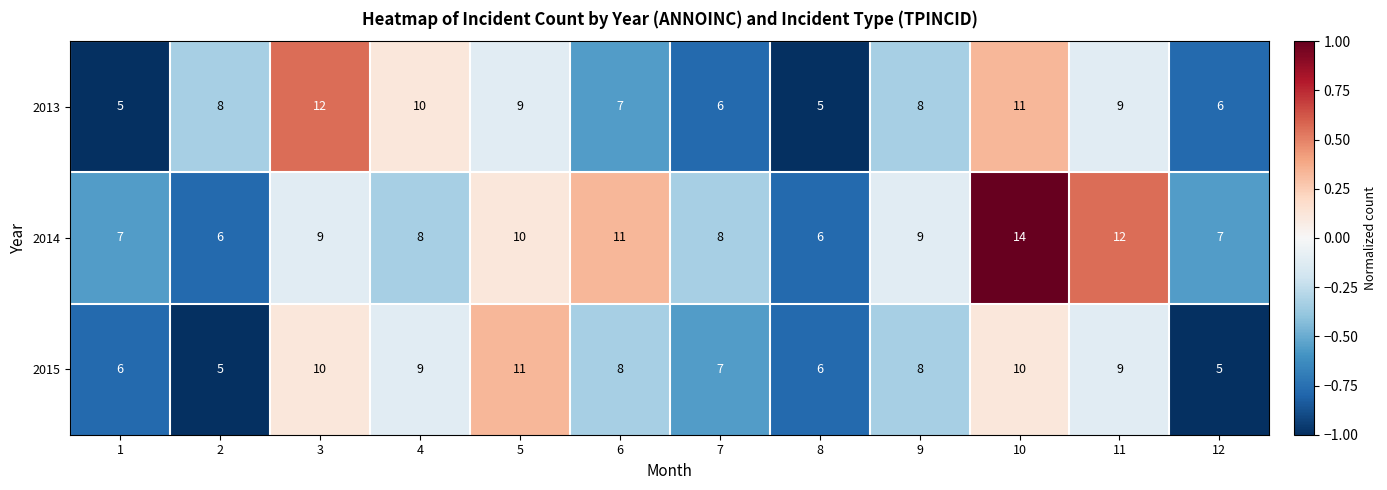

Which series has the widest spread of values?

2014